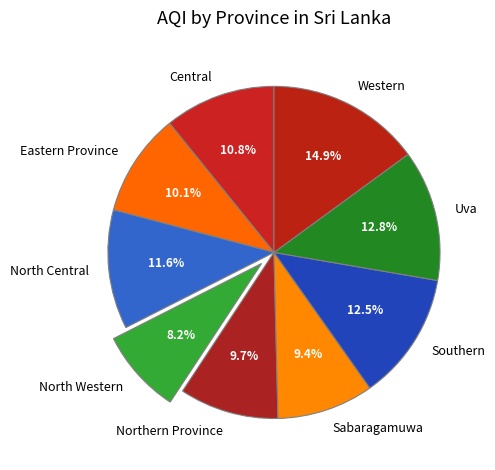

To the nearest percent, what is the difference between the Central and Uva slice percentages?

2%